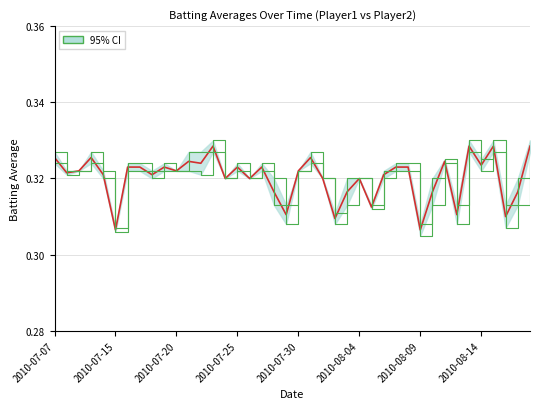

True or false: Batting Average2 and Batting Average1 cross at least once.

False